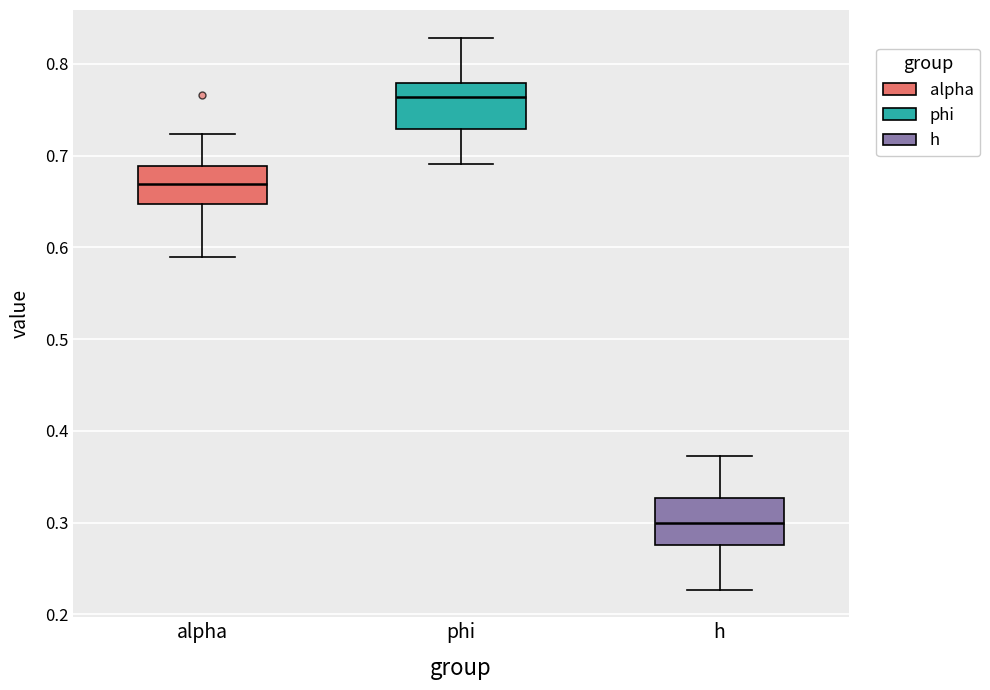

Which box's median line is the lowest?

h